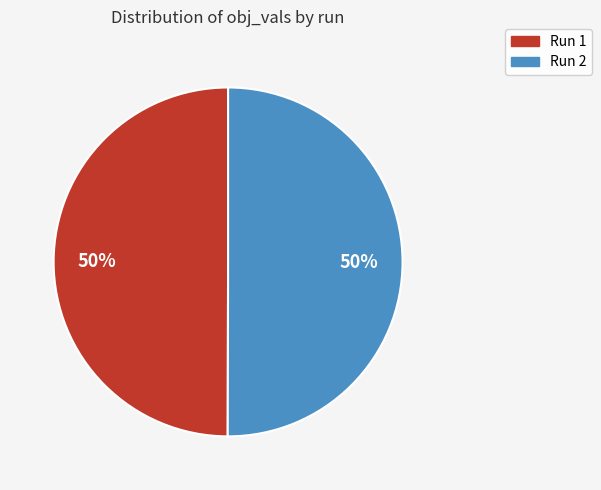

True or false: Run 1 accounts for 50% of the total.

True